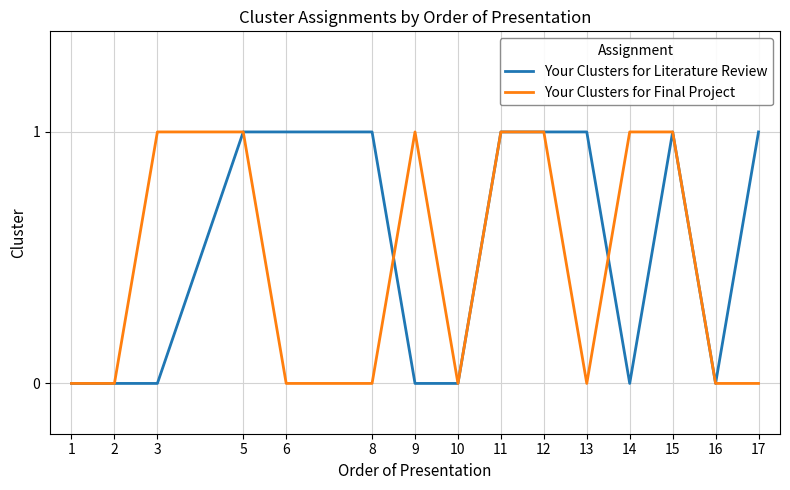

What is the approximate value of Your Clusters for Literature Review at 5?

1